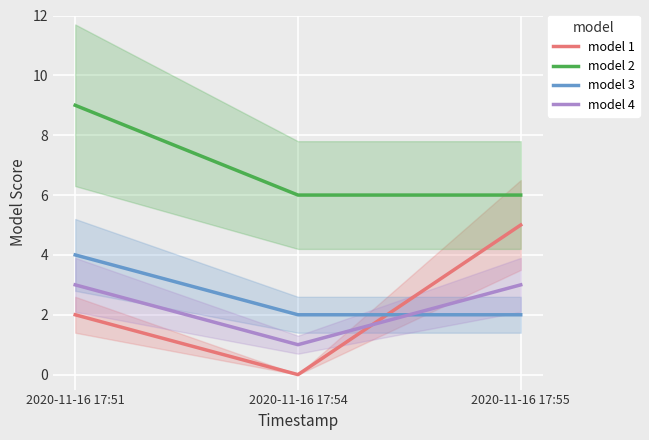

What is the difference between the maximum and minimum values in the model 2 series?

3